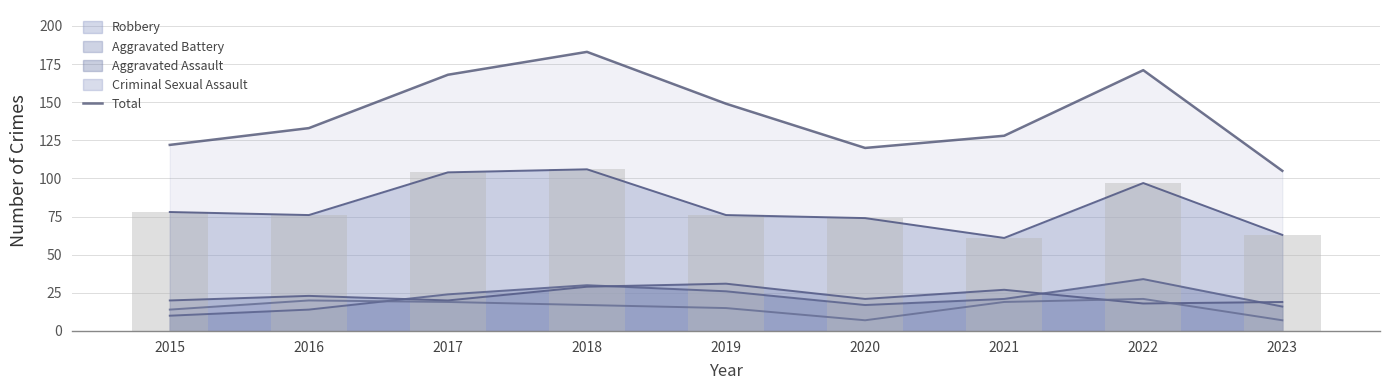

How many data points are less than 133?

4